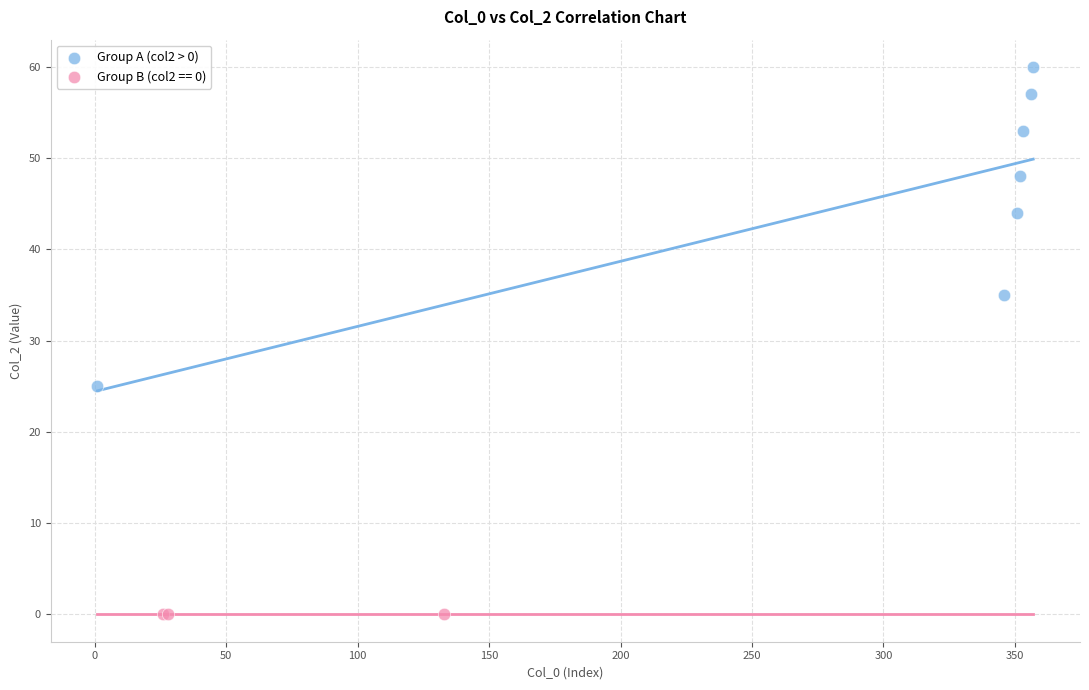

Which series contains the lowest Y value?

Group B (col2 == 0)